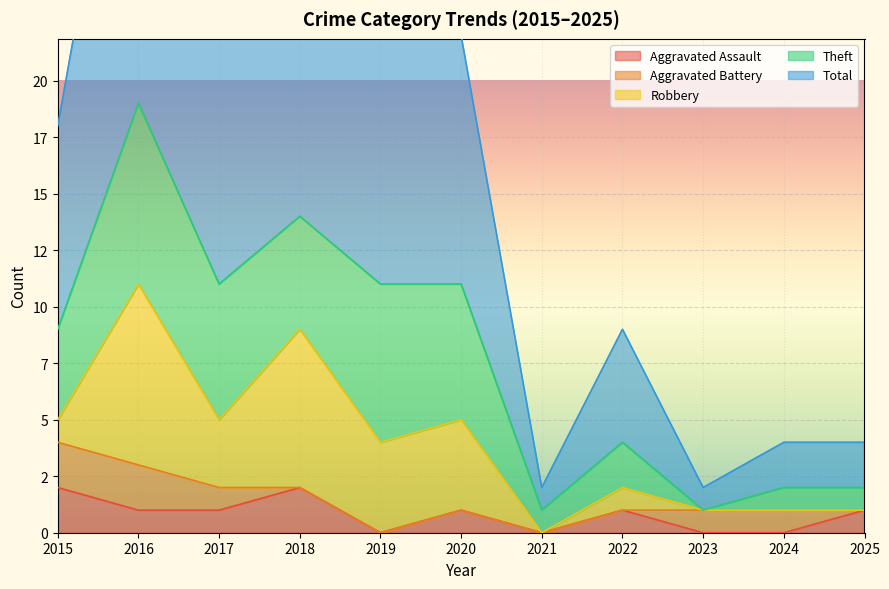

At which category is the sum across all series the highest?

2016